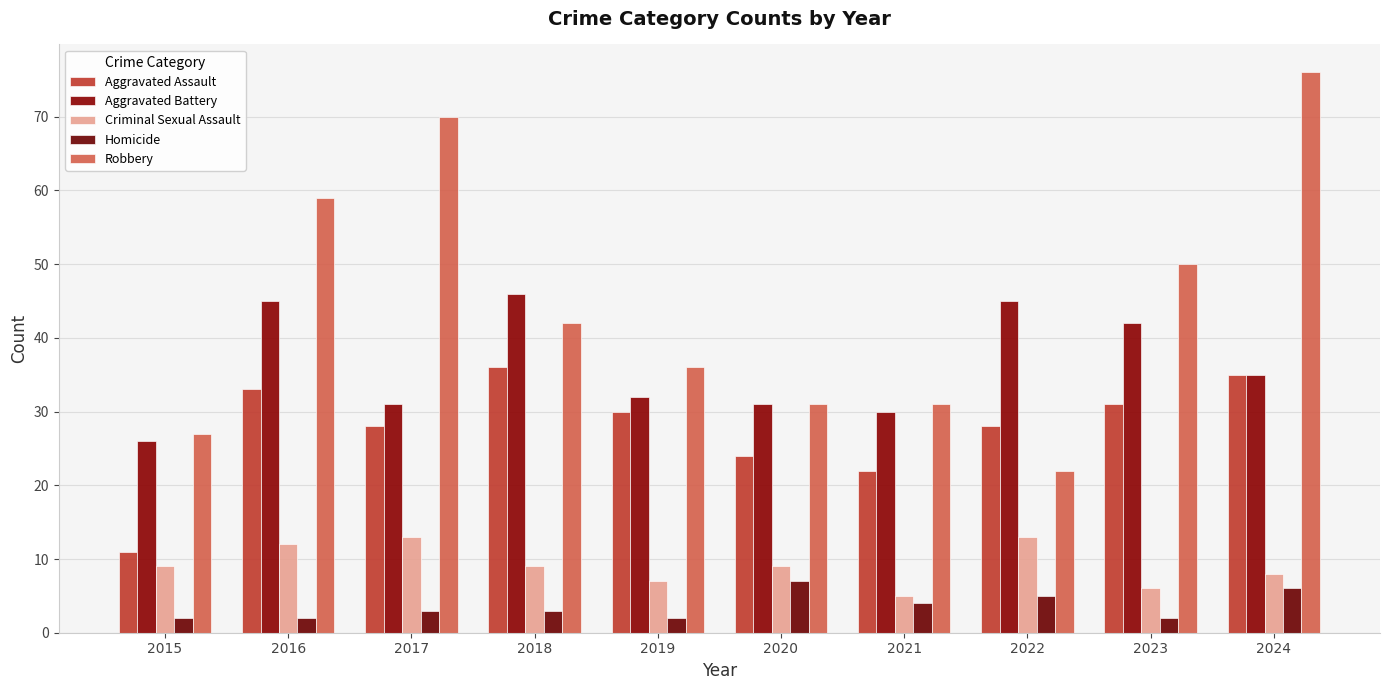

How many groups of bars are there?

10